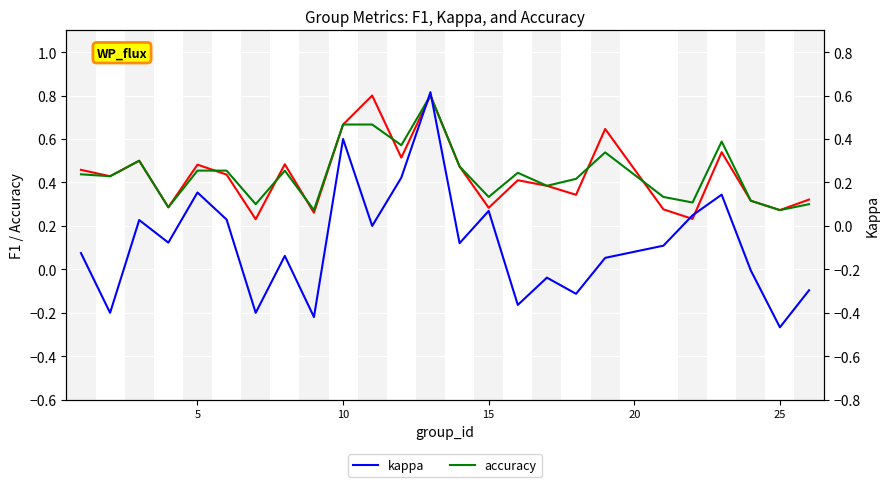

Is it true that f1 equals 0.7 at 5?

False